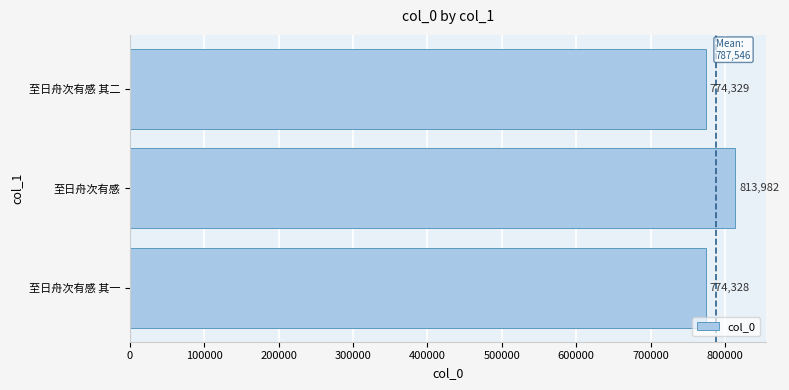

Where is the data nearest to the value 794155?

至日舟次有感 其二